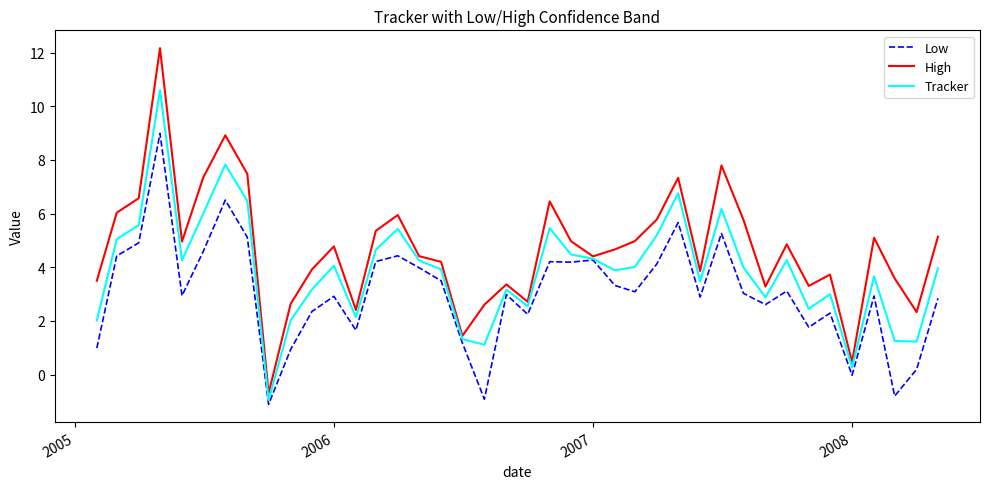

What is the maximum value shown in the chart?

12.2